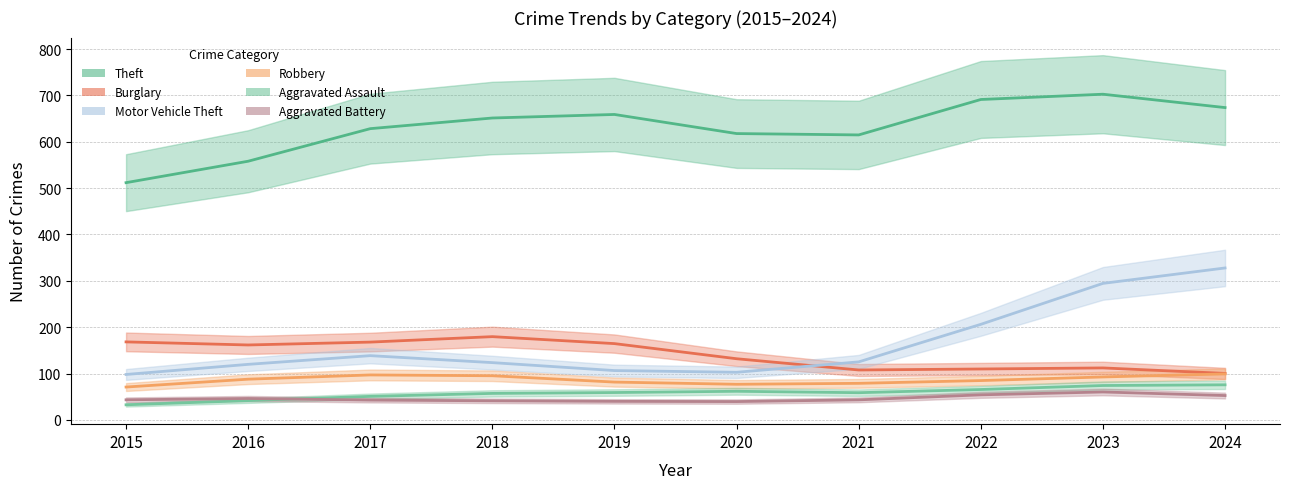

Does the chart display data point markers on the line(s)?

No